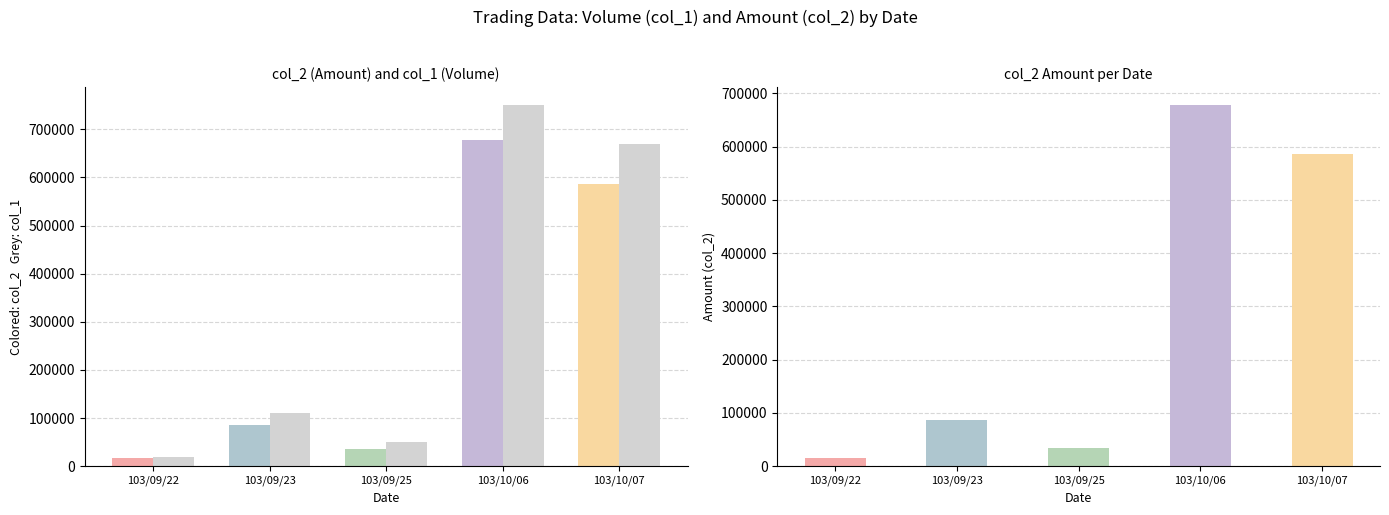

Where does the col_2 (Amount) series first go above 85900?

103/10/06